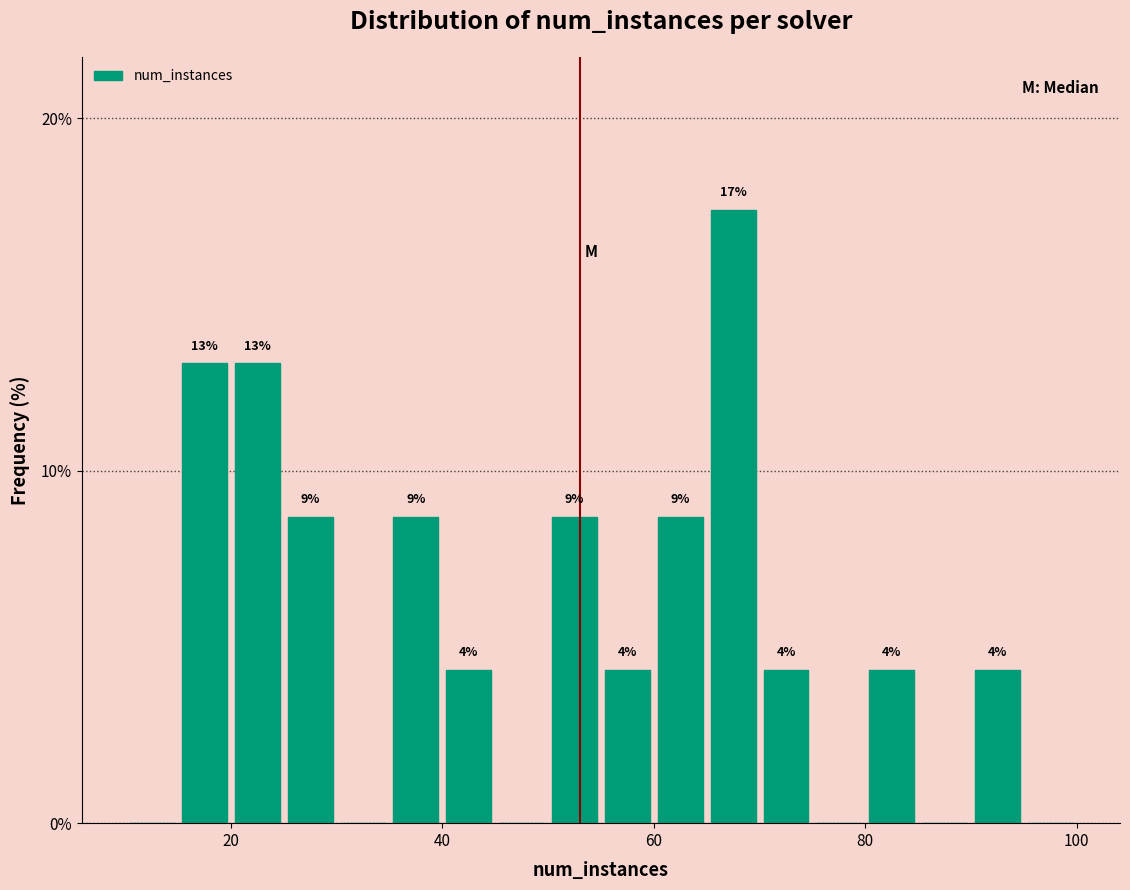

Around what value on the x-axis is the tallest bar? Give the approximate position of its centre, as read against the axis.

68